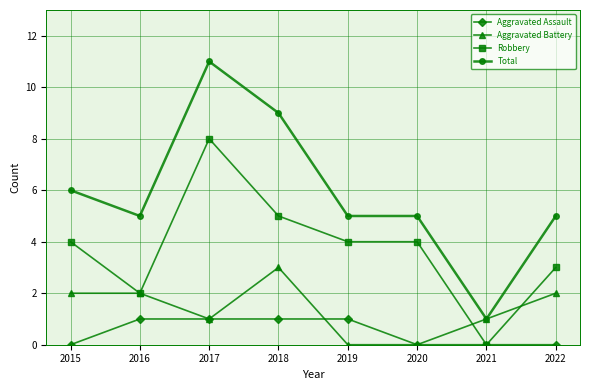

What is the average value of the Aggravated Battery series?

1